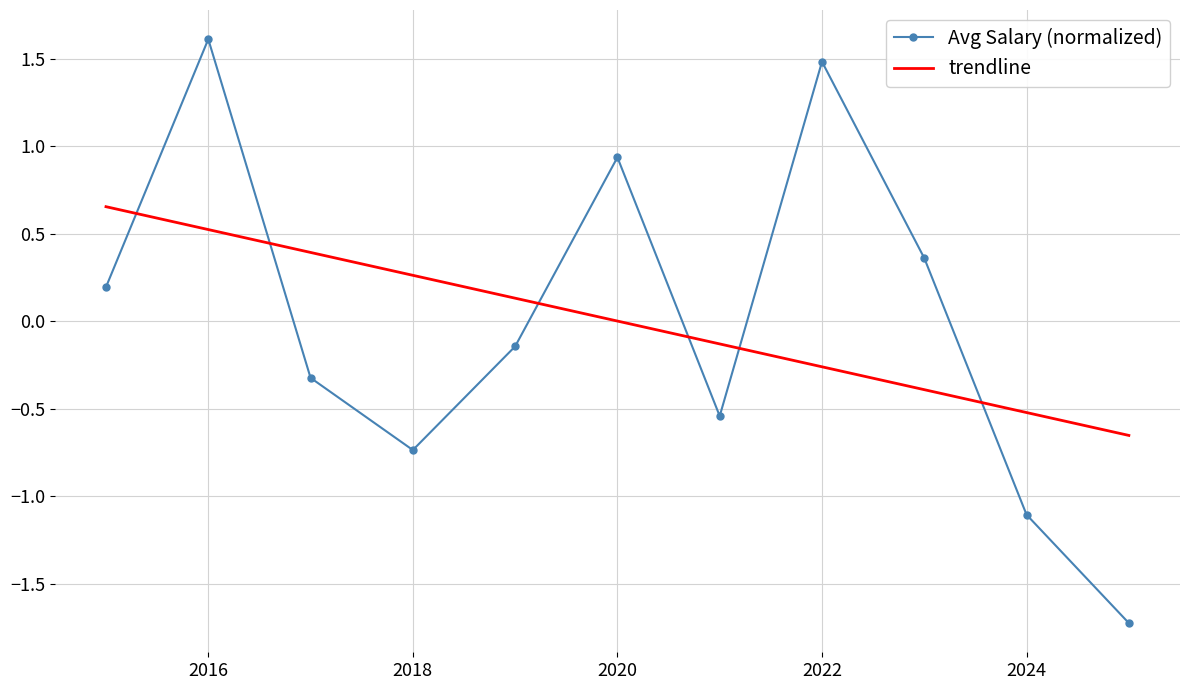

What is the maximum value shown in the chart?

1.6